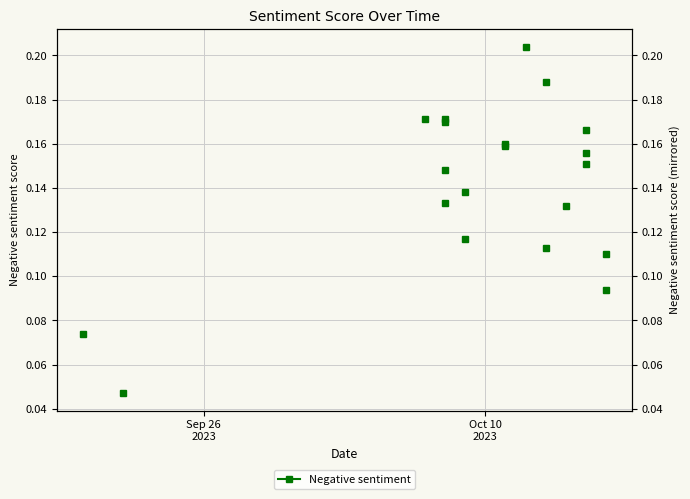

What is the average value?

0.1